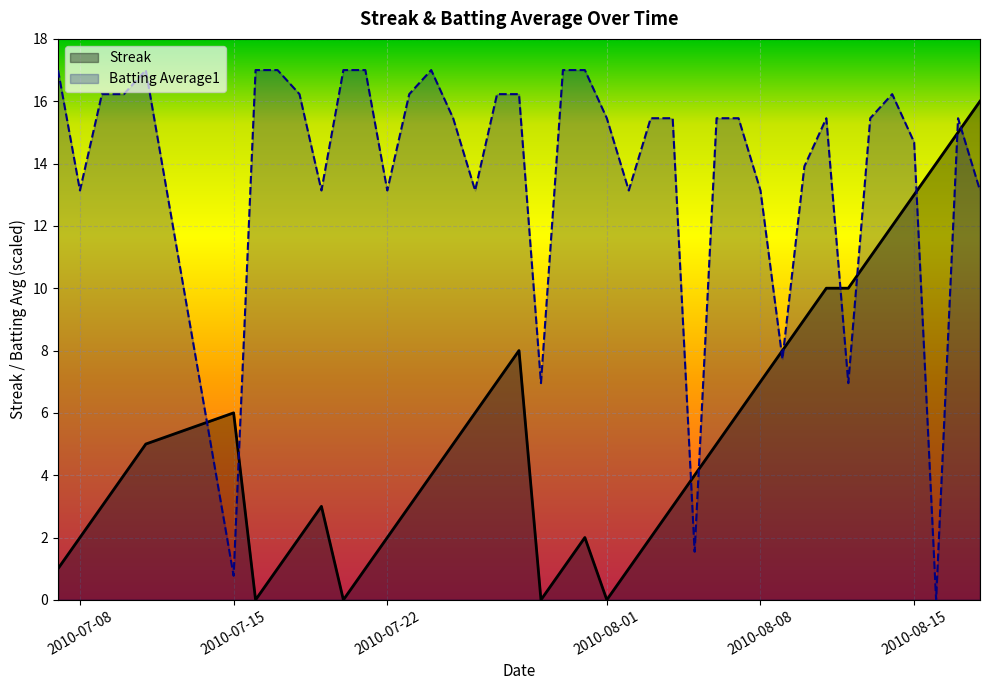

What is the spread (max minus min) of values at 2010-08-08?

6.1